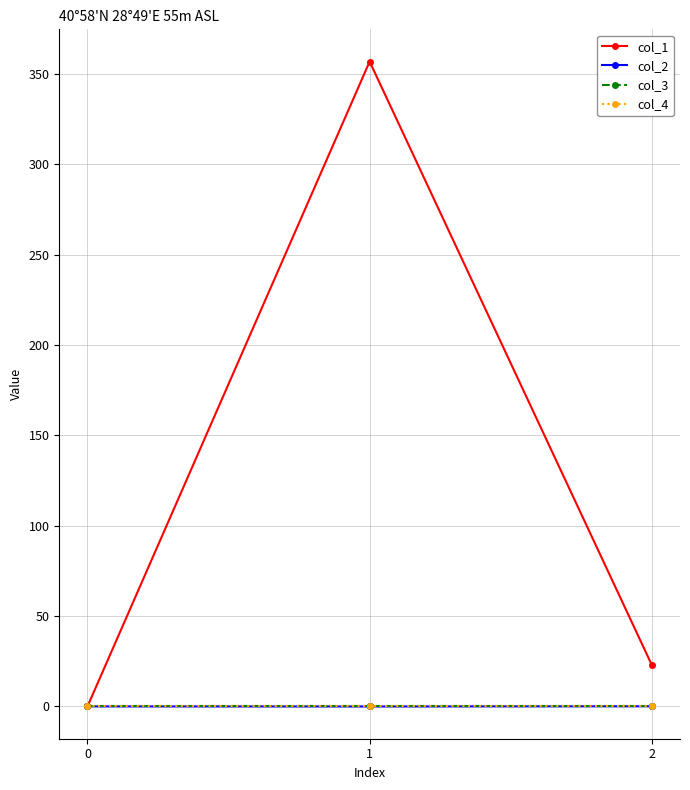

Does the chart have visible grid lines?

Yes